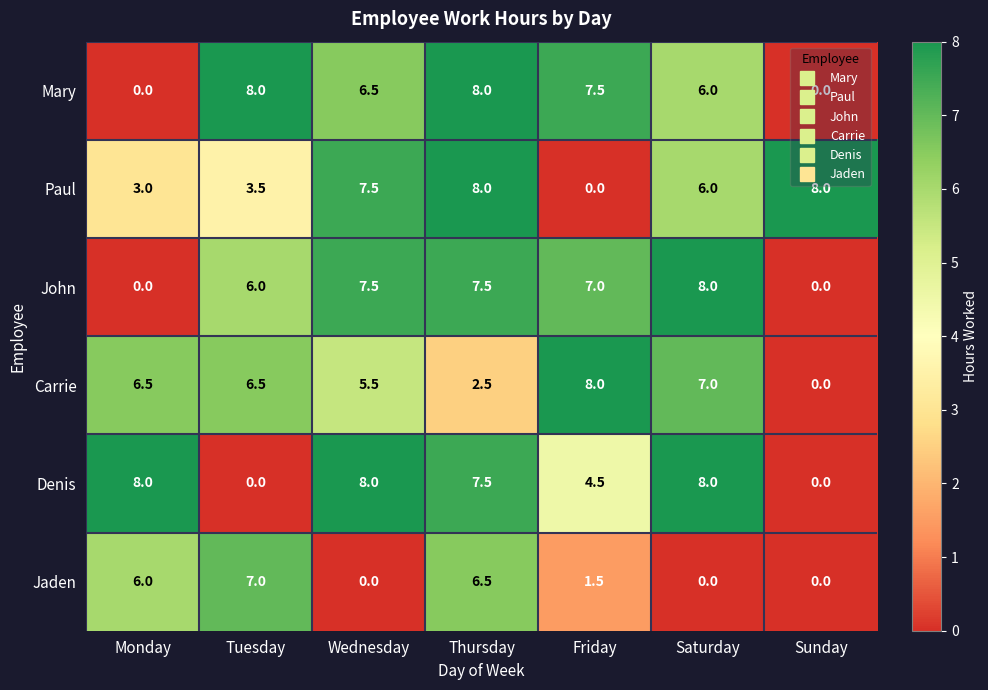

What is the maximum value shown in the chart?

8.0